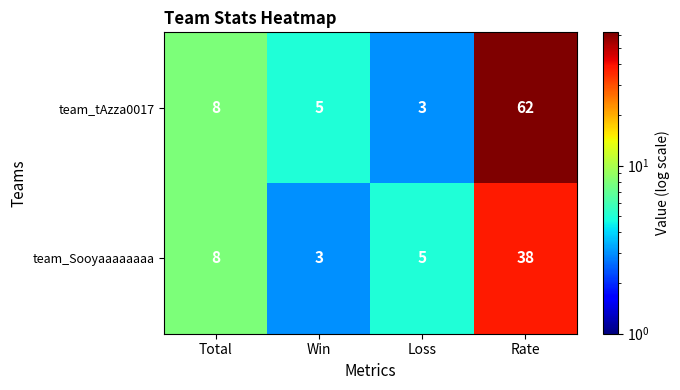

Reading left to right, list all the values displayed in this chart.

team_tAzza0017: Total=8	Win=5	Loss=3	Rate=62
team_Sooyaaaaaaaa: Total=8	Win=3	Loss=5	Rate=38